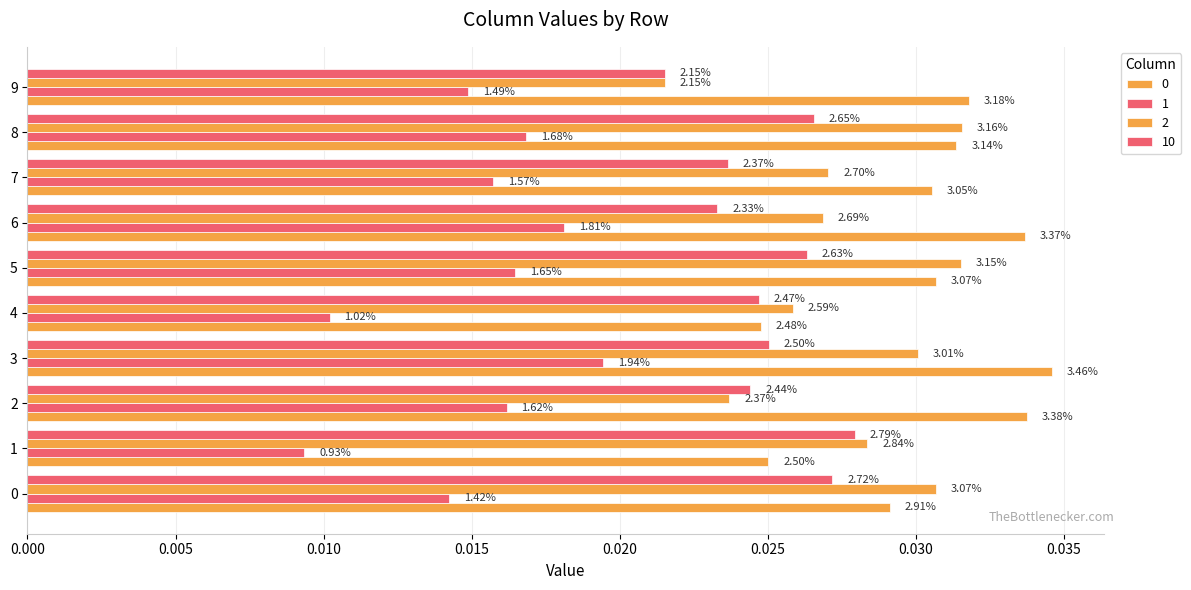

List the series in order of their peak value, highest first.

0, 2, 10, 1